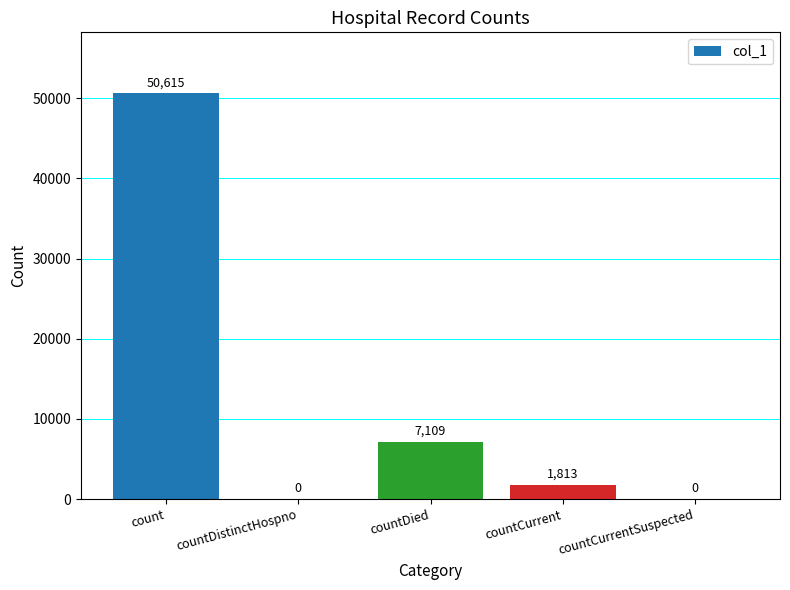

What is the maximum value shown in the chart?

50615